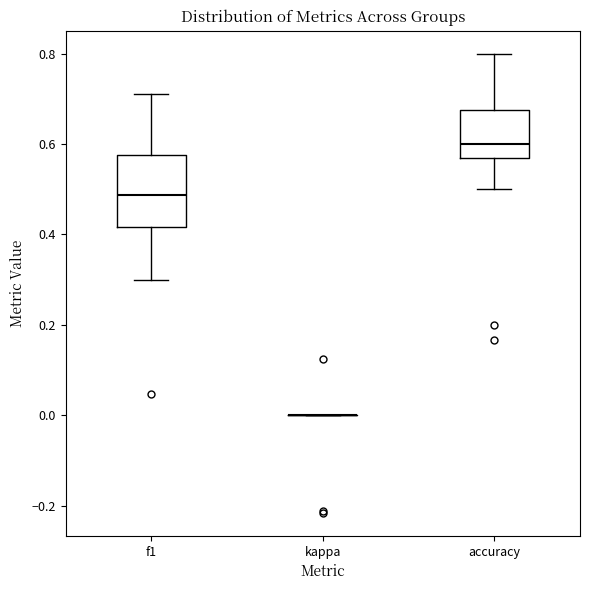

Where does the upper whisker of the box for accuracy end on the y-axis? The values are not printed on the chart, so give them approximately, as read against the axis.

0.80